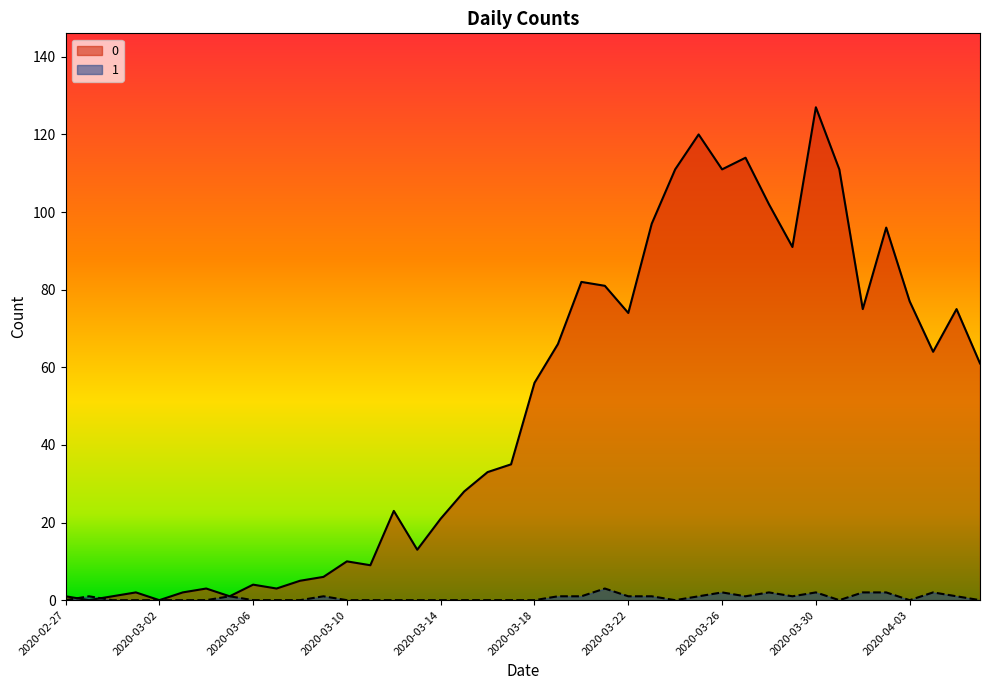

What is the difference between the second highest and second lowest values in the 0 series?

120